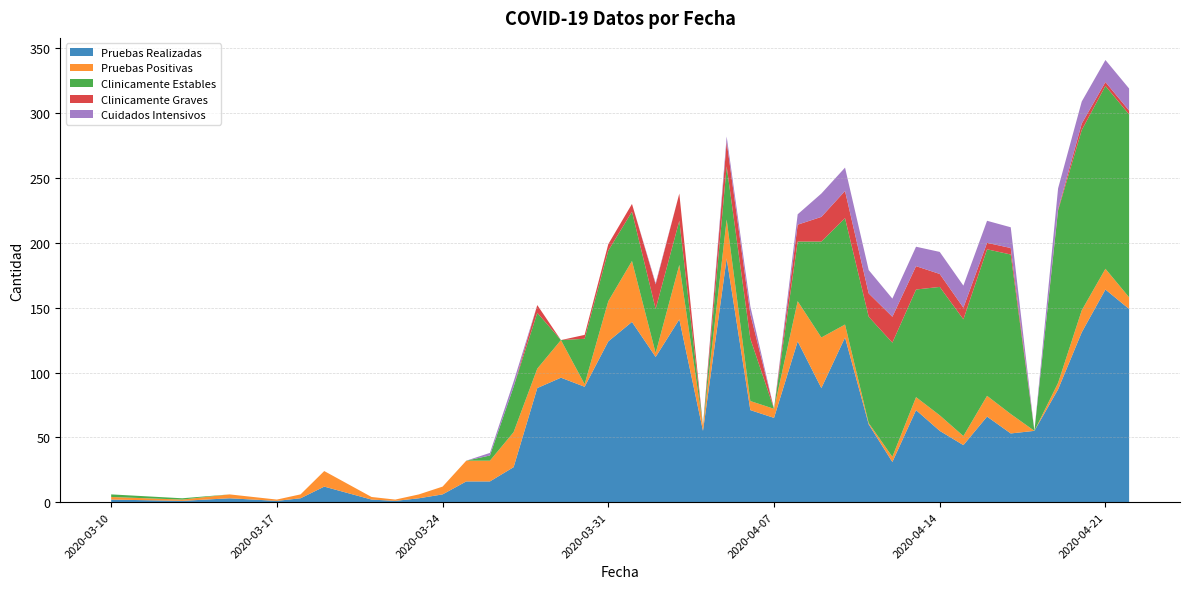

Reading left to right, extract all data points from this chart.

Pruebas Realizadas: 2	1	3	2	1	3	12	2	1	3	6	16	16	27	88	96	89	124	139	112	141	55	188	71	65	124	88	127	60	31	71	55	44	66	53	55	87	131	164	149
Pruebas Positivas: 2	1	3	2	1	3	12	2	1	3	6	16	16	27	15	29	2	31	47	3	42	4	30	7	7	31	39	10	1	4	10	12	7	16	15	0	5	17	16	9
Clinicamente Estables: 2	1	0	0	0	0	0	0	0	0	0	0	4	35	43	0	35	39	38	34	34	0	41	48	0	46	74	82	82	88	83	99	90	113	123	0	133	139	141	141
Clinicamente Graves: 0	0	0	0	0	0	0	0	0	0	0	0	0	0	6	0	3	5	6	19	21	0	19	19	0	13	19	21	18	20	18	10	9	5	5	0	1	5	3	3
Cuidados Intensivos: 0	0	0	0	0	0	0	0	0	0	0	0	2	4	0	0	0	0	0	1	0	0	4	6	0	8	18	18	18	14	15	17	17	17	16	0	16	17	17	17